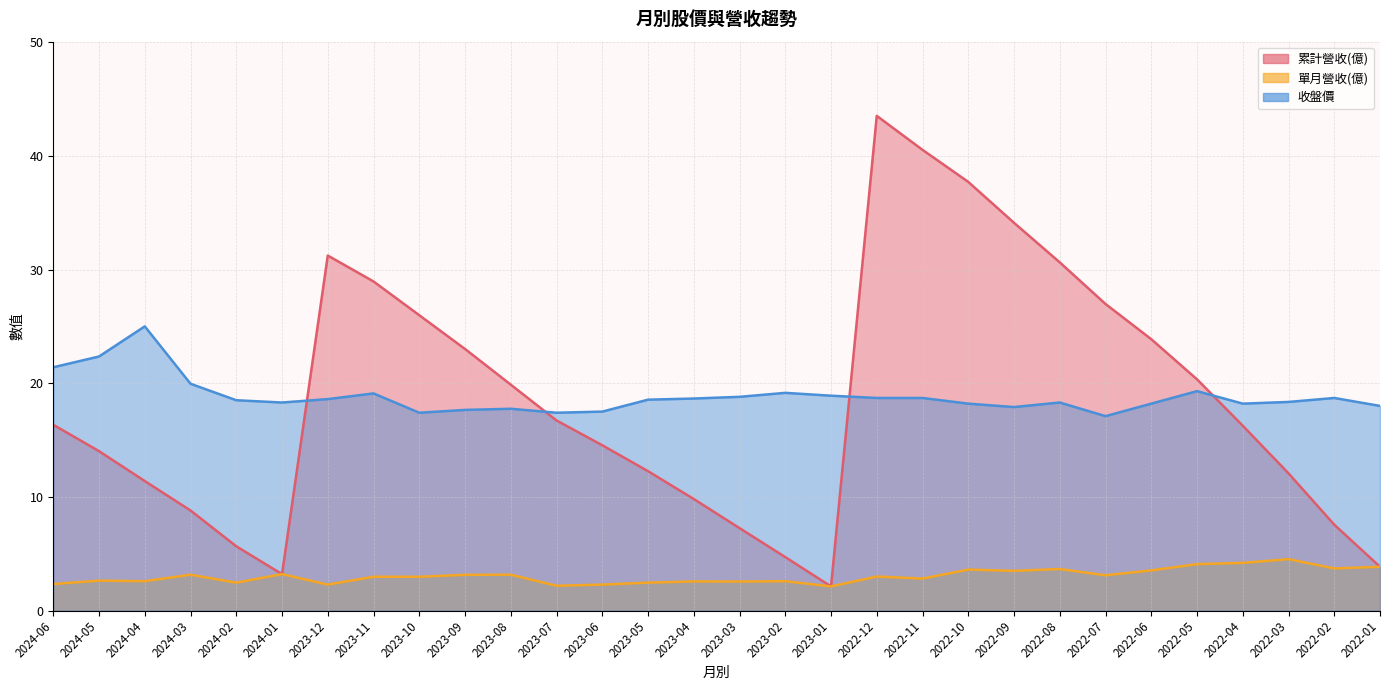

What are all the series names shown in the legend?

累計營收(億), 單月營收(億), 收盤價